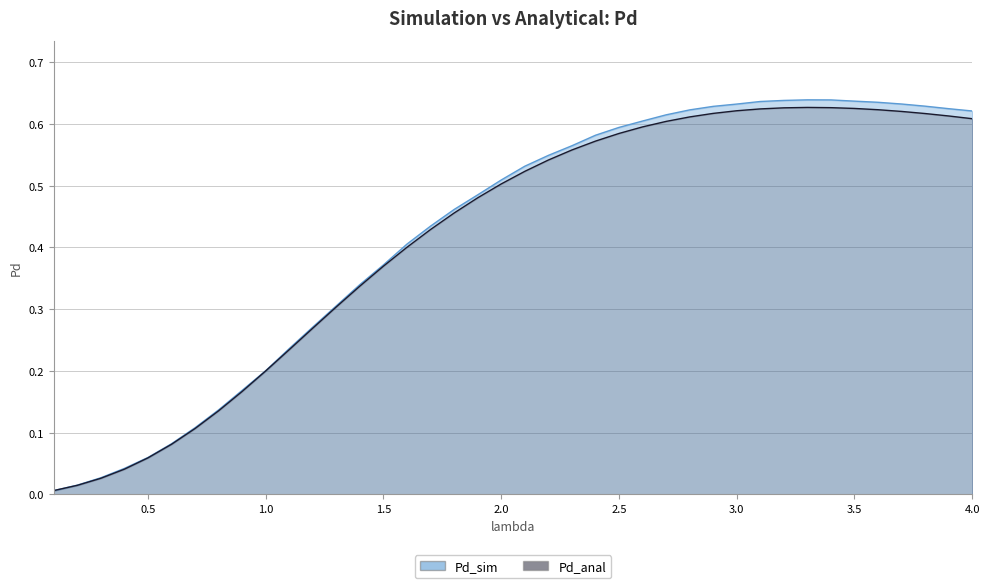

The value of Pd_anal at 3.0 is 0.6. True or false?

True